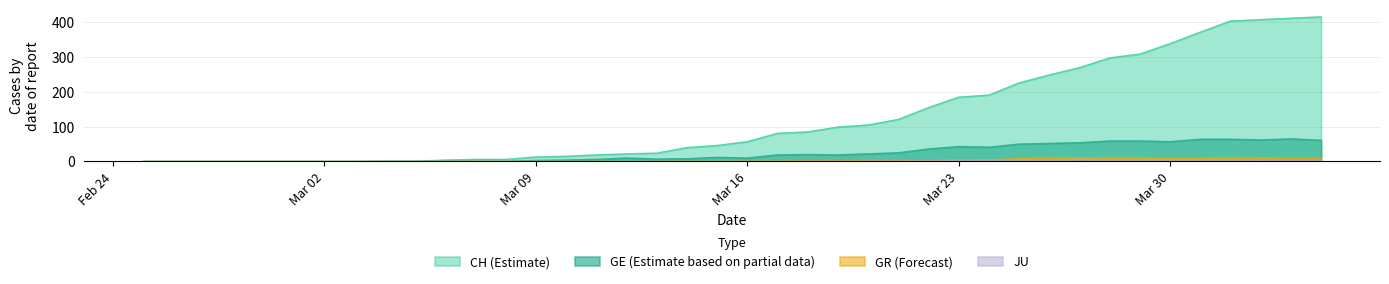

What is the difference between the maximum and minimum values in the GE series?

65